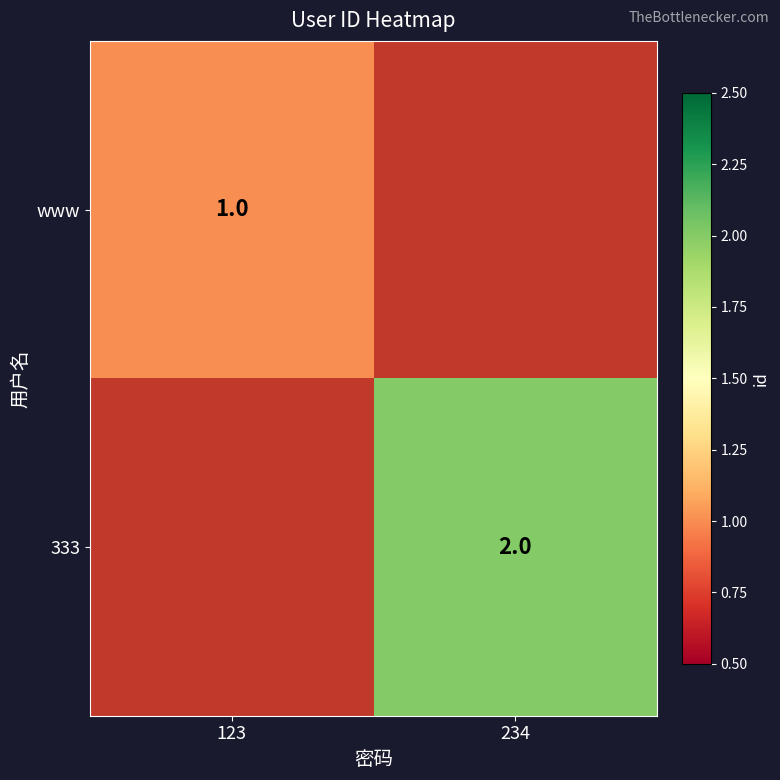

Is the value of www at 123 greater than the value of 333 at 234?

No